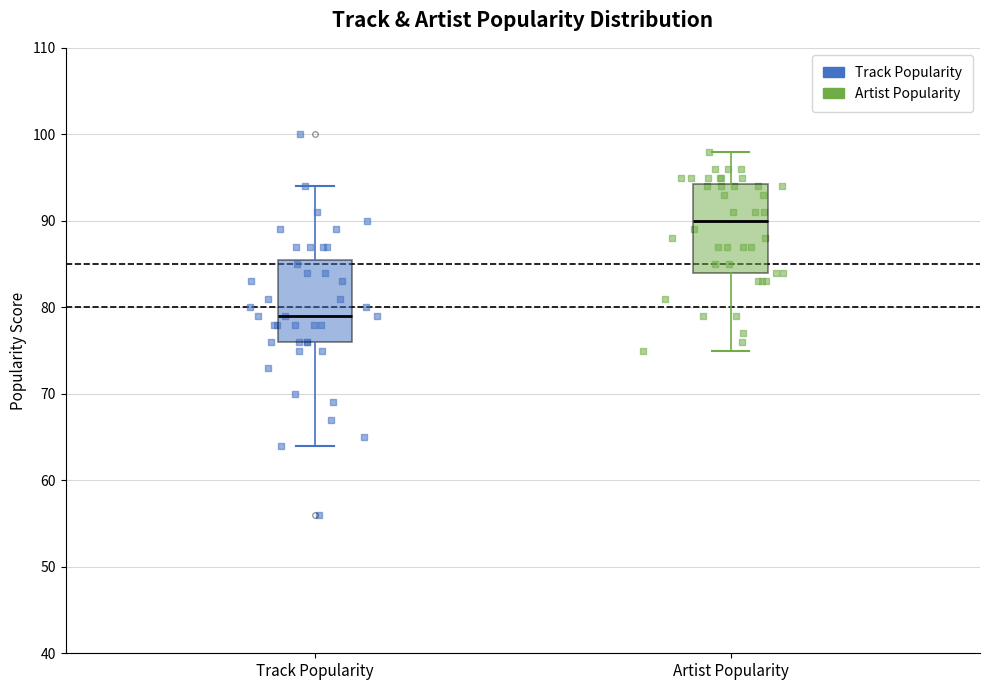

Where does the lower whisker of the box for Artist Popularity end on the y-axis? The values are not printed on the chart, so give them approximately, as read against the axis.

75